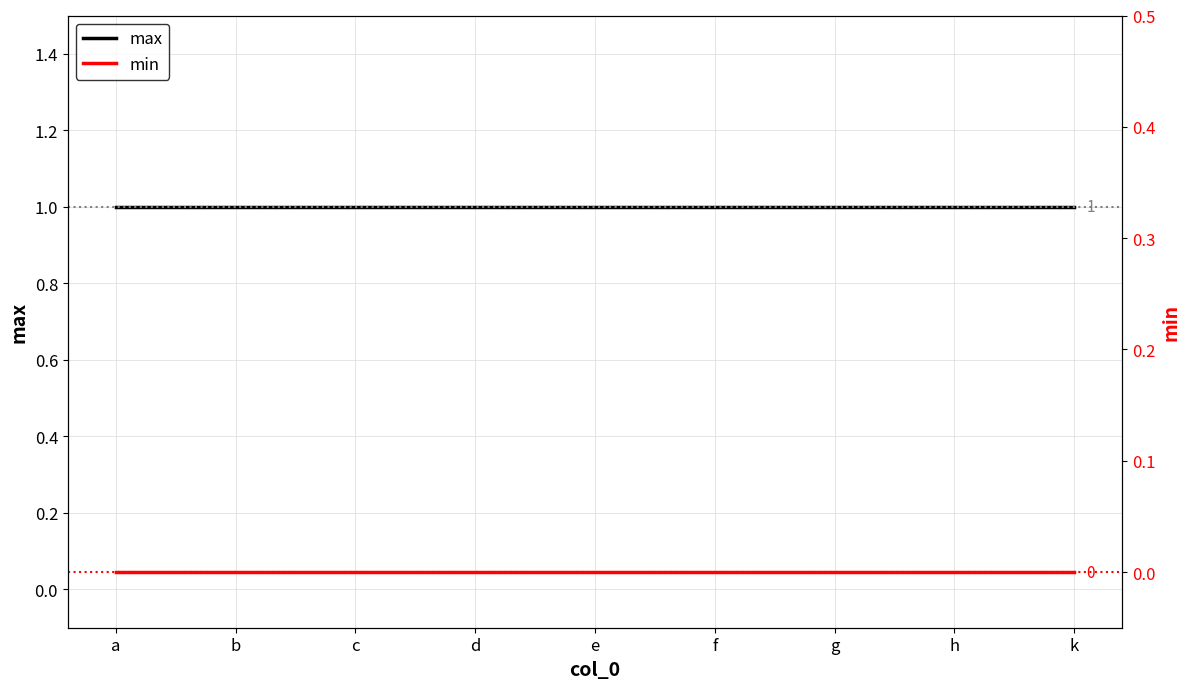

Reading right to left, transcribe all the data shown in this chart.

max: k=1	h=1	g=1	f=1	e=1	d=1	c=1	b=1	a=1
min: k=0	h=0	g=0	f=0	e=0	d=0	c=0	b=0	a=0